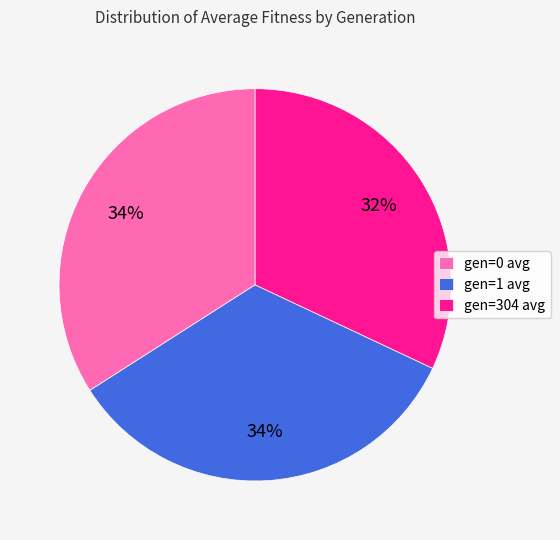

Is gen=304 avg the majority of the pie?

No